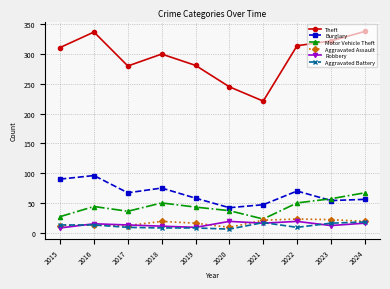

True or false: Theft and Motor Vehicle Theft cross at least once.

False